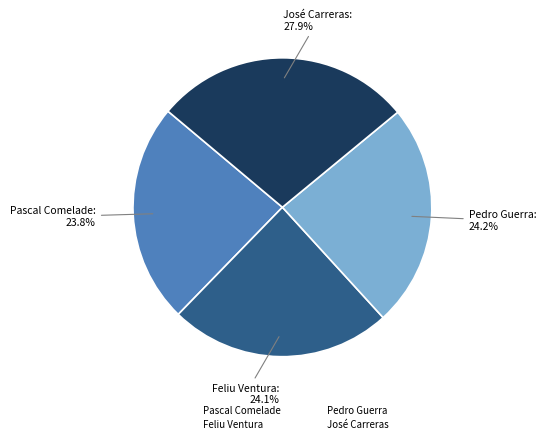

Which category has the biggest portion of the pie?

José Carreras